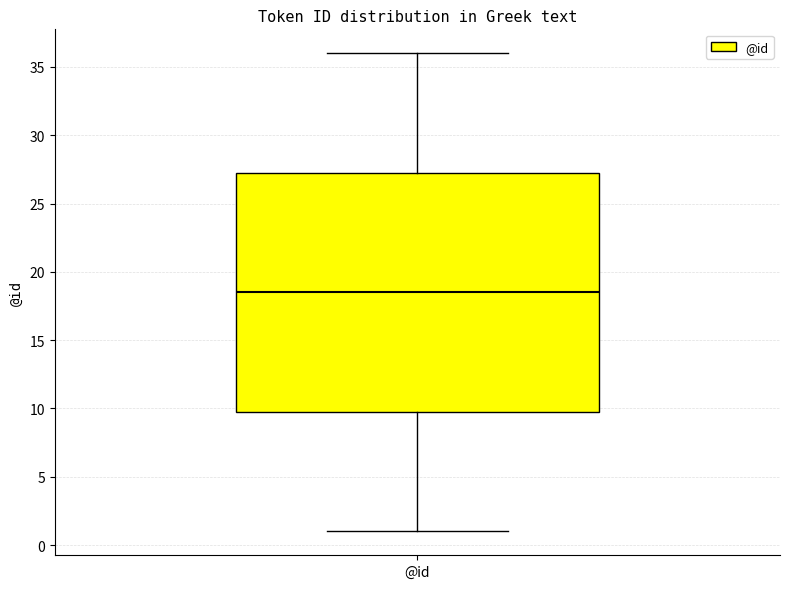

Read this box plot against the y-axis: the position of the median line, the range covered by the box, and the ends of both whiskers. The values are not printed on the chart, so give them approximately, as read against the axis.

median 18.5, box 10.0 to 27.5, whiskers 1.0 to 36.0